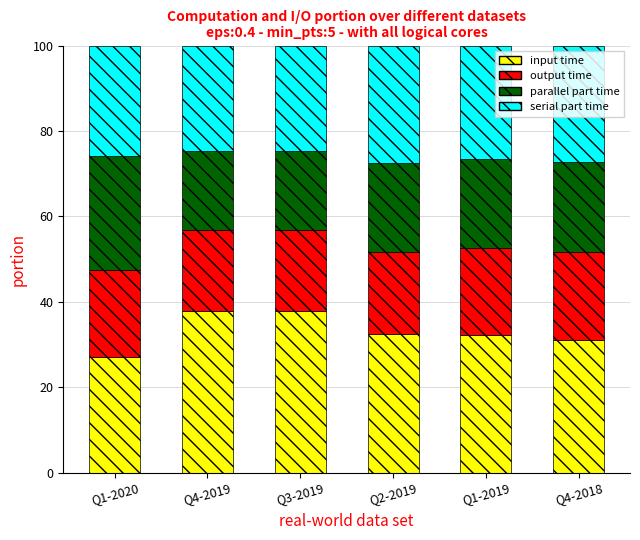

At which label does input time reach its minimum?

Q1-2020